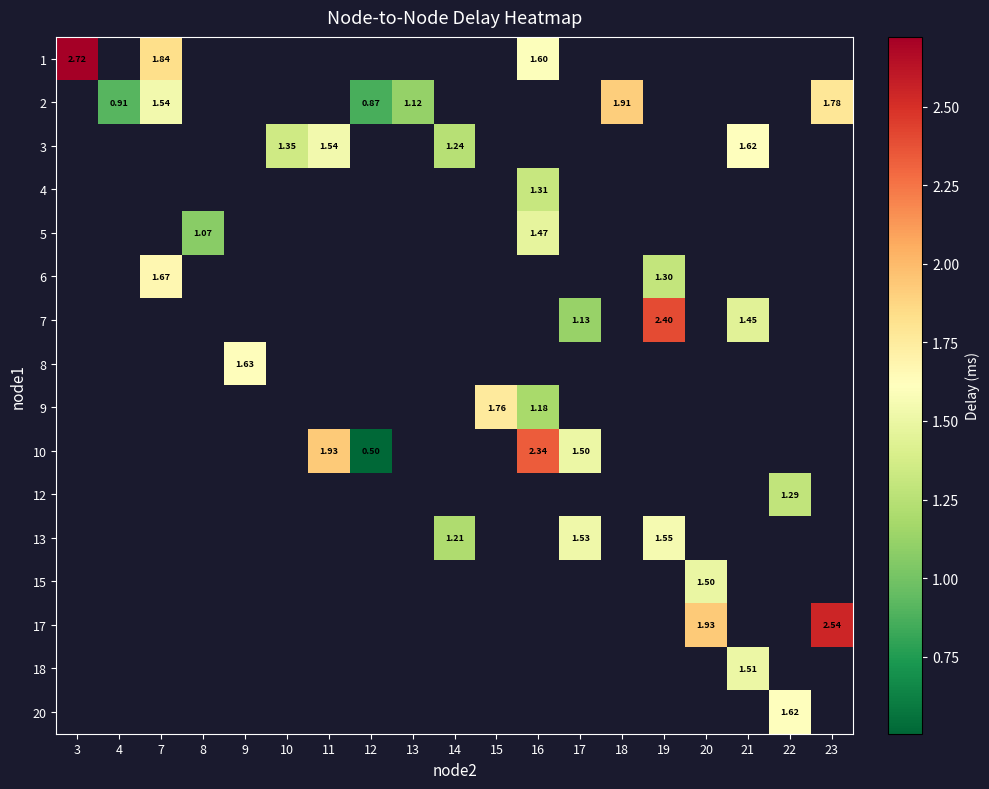

What is the difference between the maximum and minimum values in the 1 series?

1.1